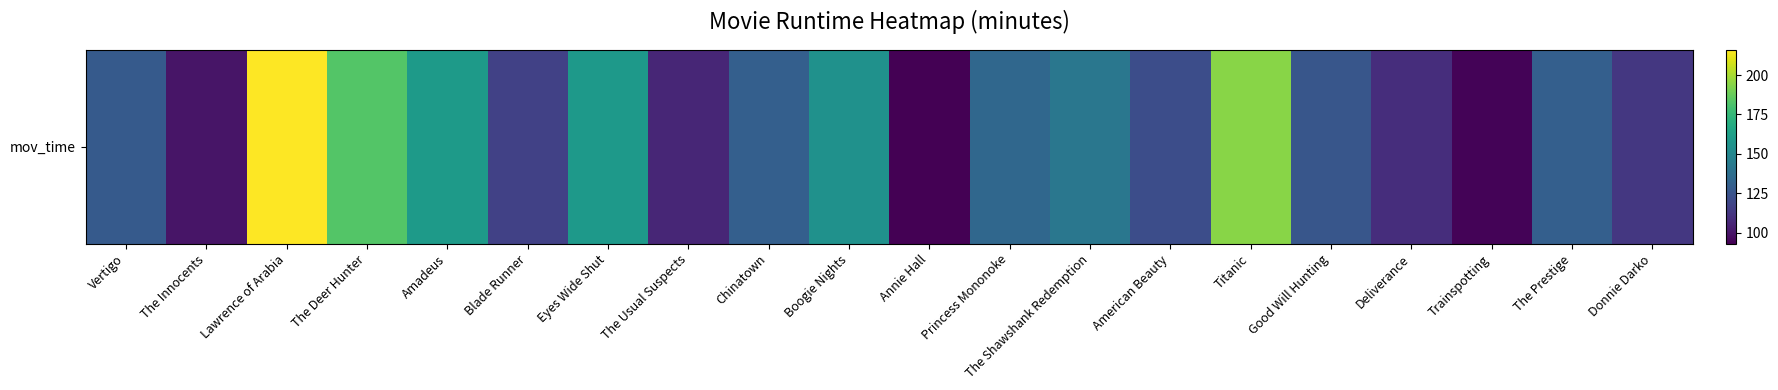

What is the change in value from Boogie Nights to Donnie Darko?

-42